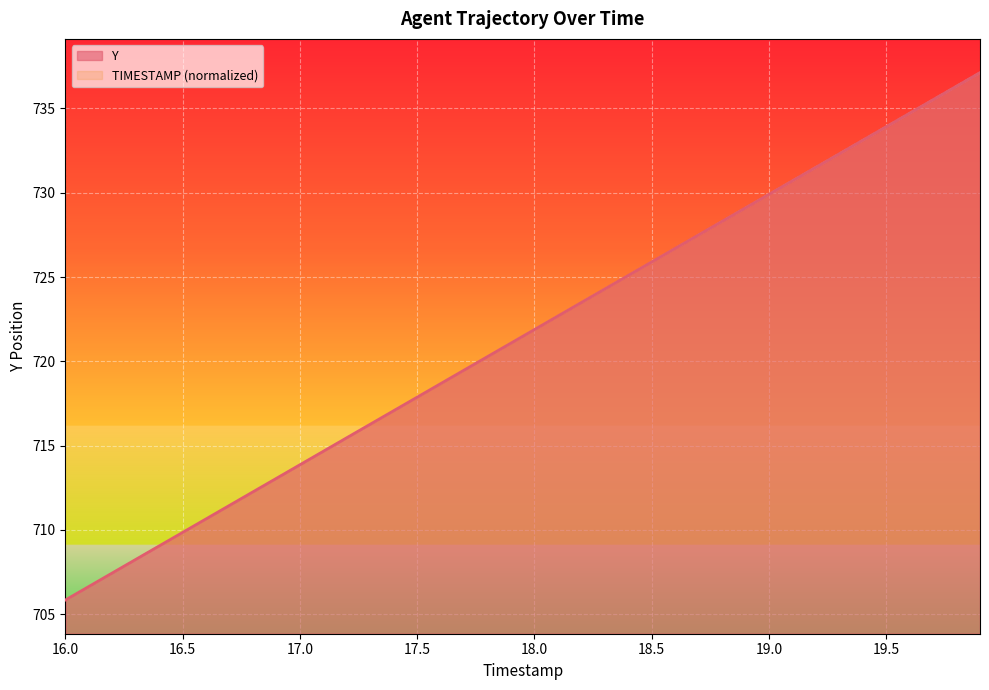

What is the total value across all series at 16.3?

1416.5